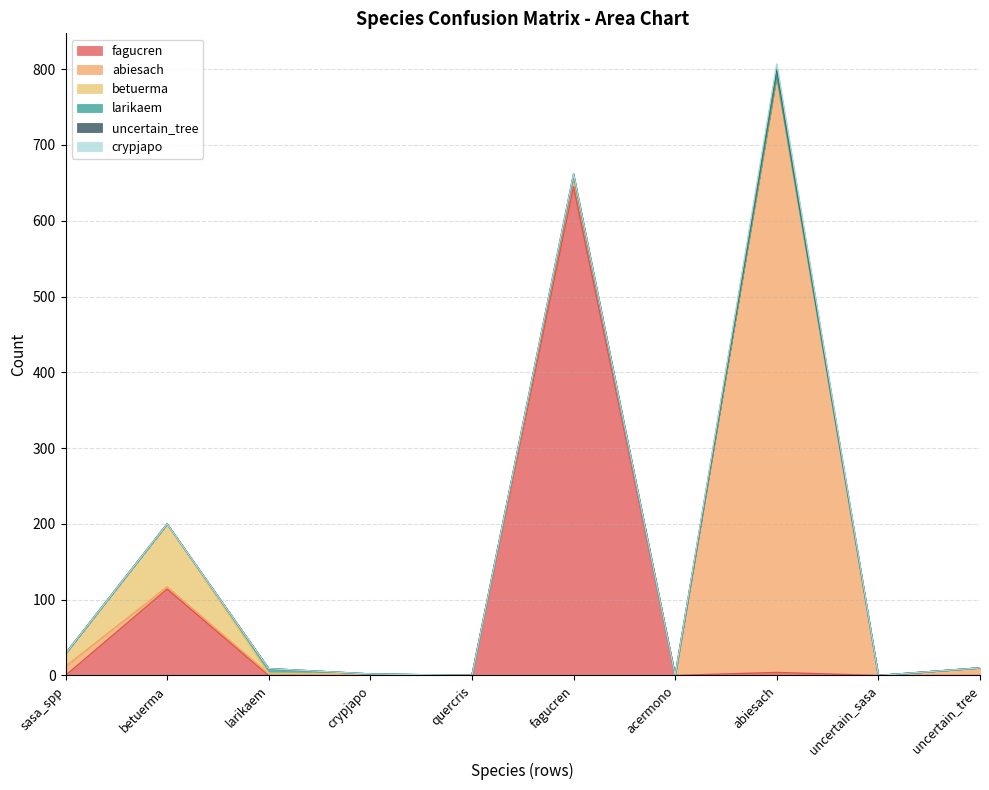

How many values in fagucren are above zero?

4